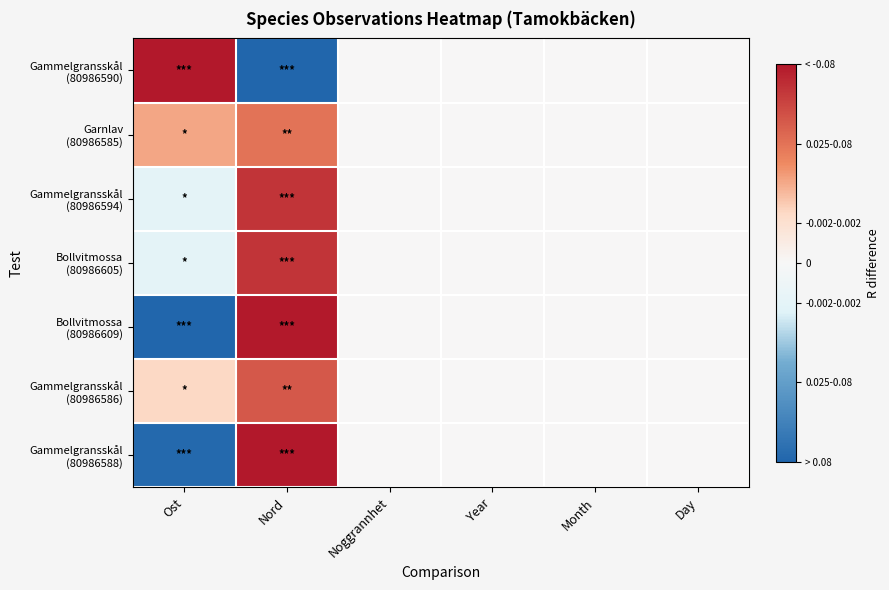

At how many categories does at least one series exceed 0?

2